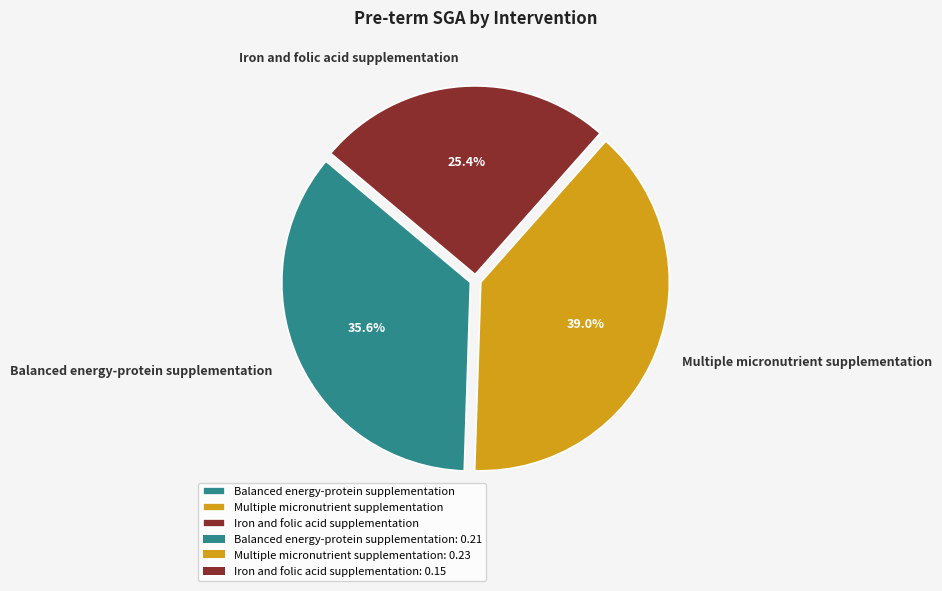

To the nearest percent, what is the combined percentage of Balanced energy-protein supplementation and Multiple micronutrient supplementation?

75%